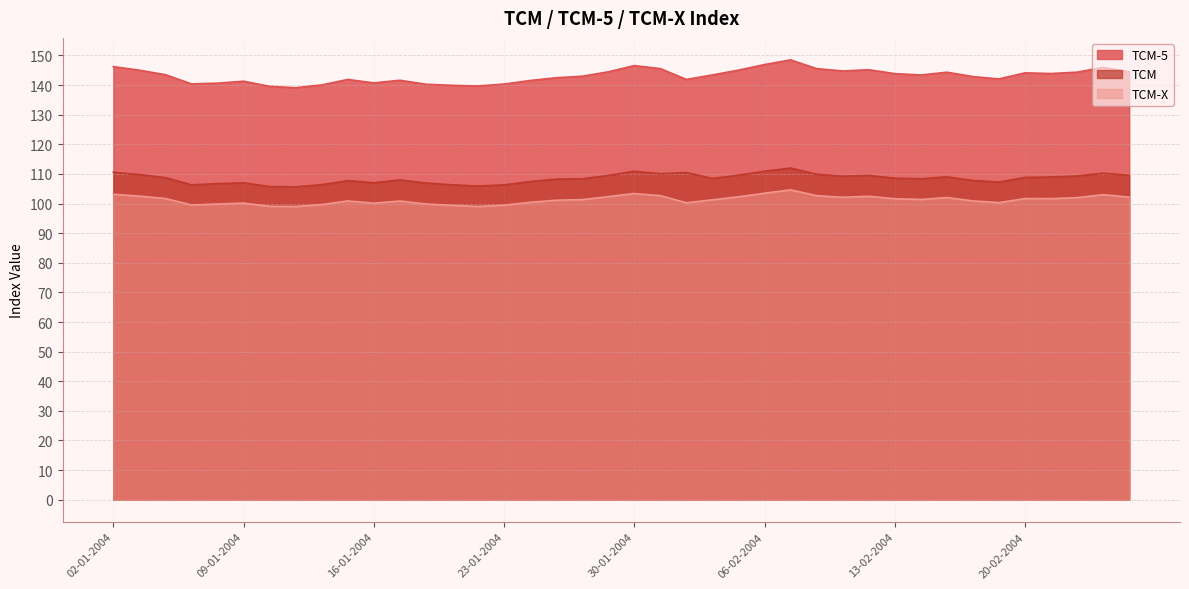

True or false: TCM-X and TCM-5 intersect in this chart.

False